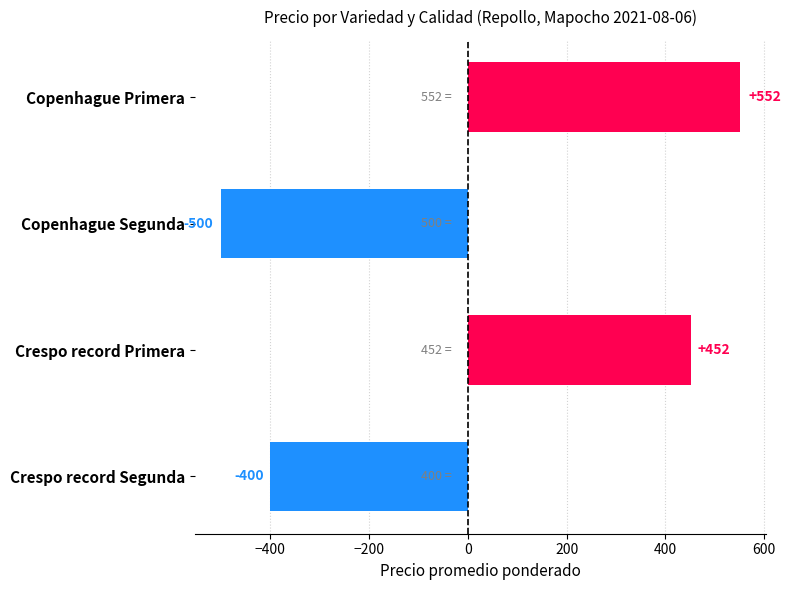

What is the label of the 1st bar from the top?

Copenhague Primera